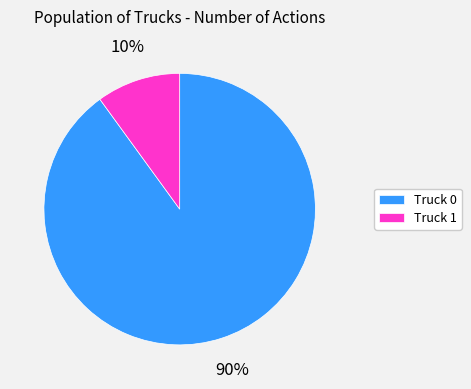

Is Truck 0 the majority of the pie?

Yes